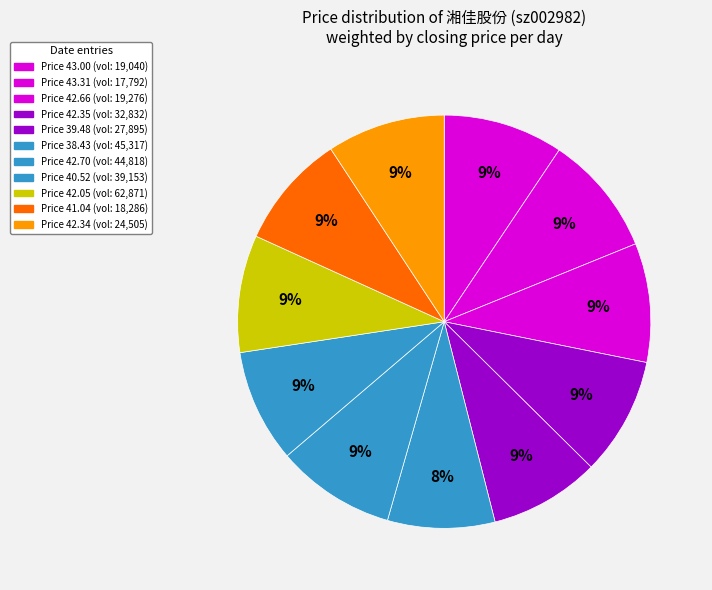

Count the number of slices in the pie.

11